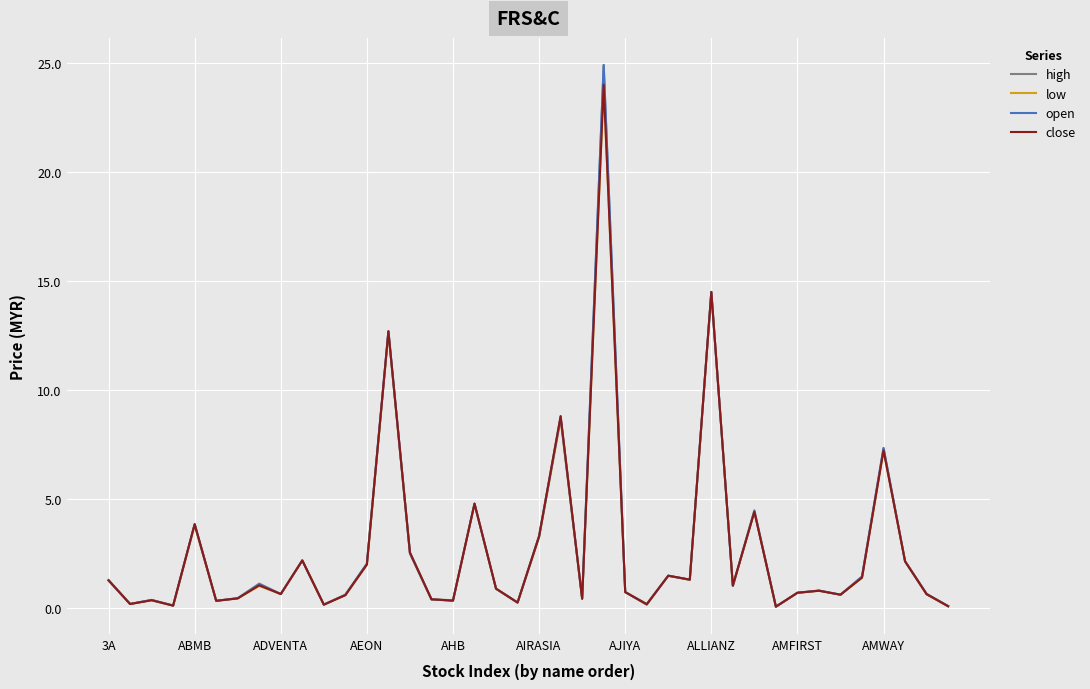

List the series in order of their overall mean, lowest first.

low, close, open, high